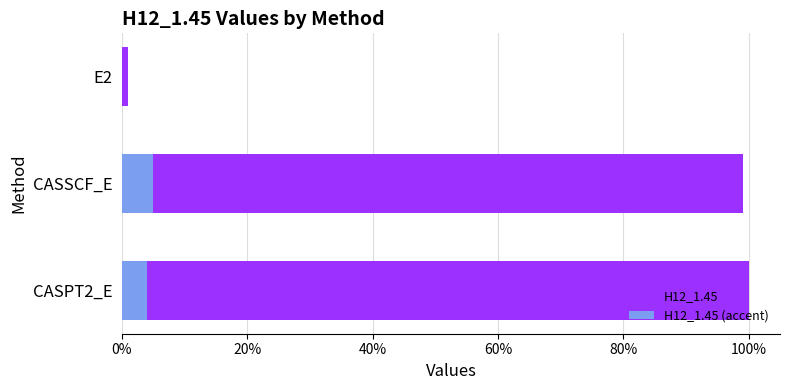

At E2, list the series in order from largest to smallest.

H12_1.45, H12_1.45 (accent)